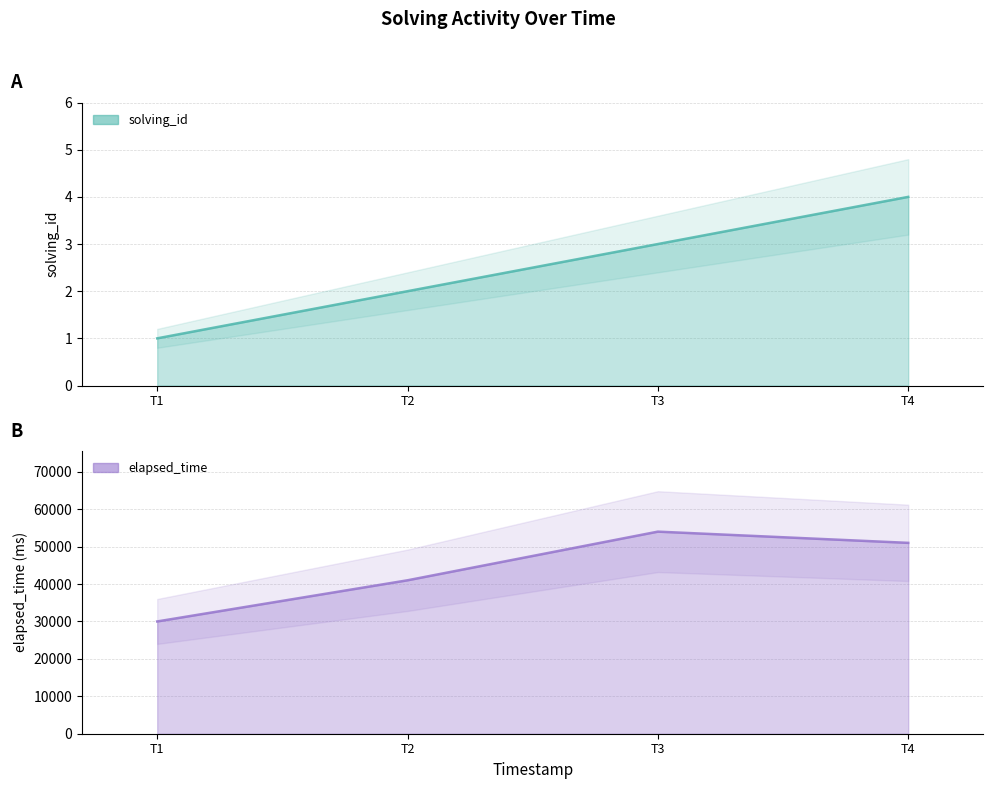

What is the value of the solving_id_line point at the 3rd from the left?

3